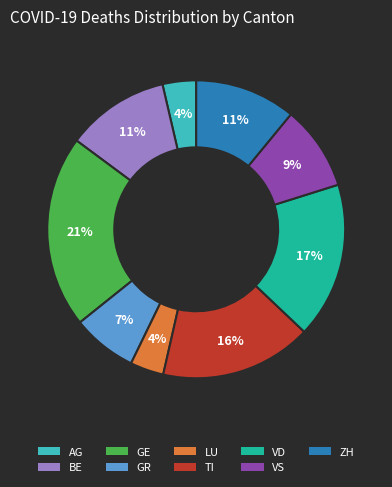

Between TI and BE, which is larger?

TI